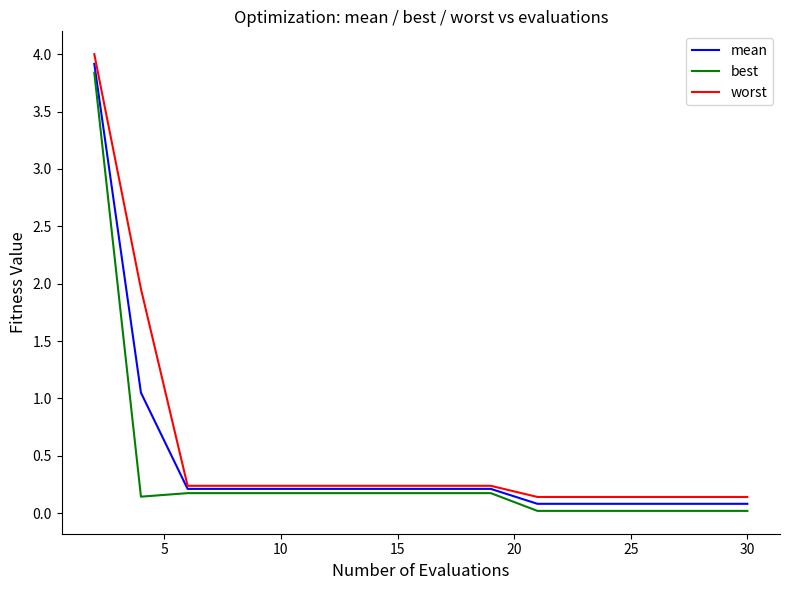

Rank the series by their maximum value, from highest to lowest.

worst, mean, best